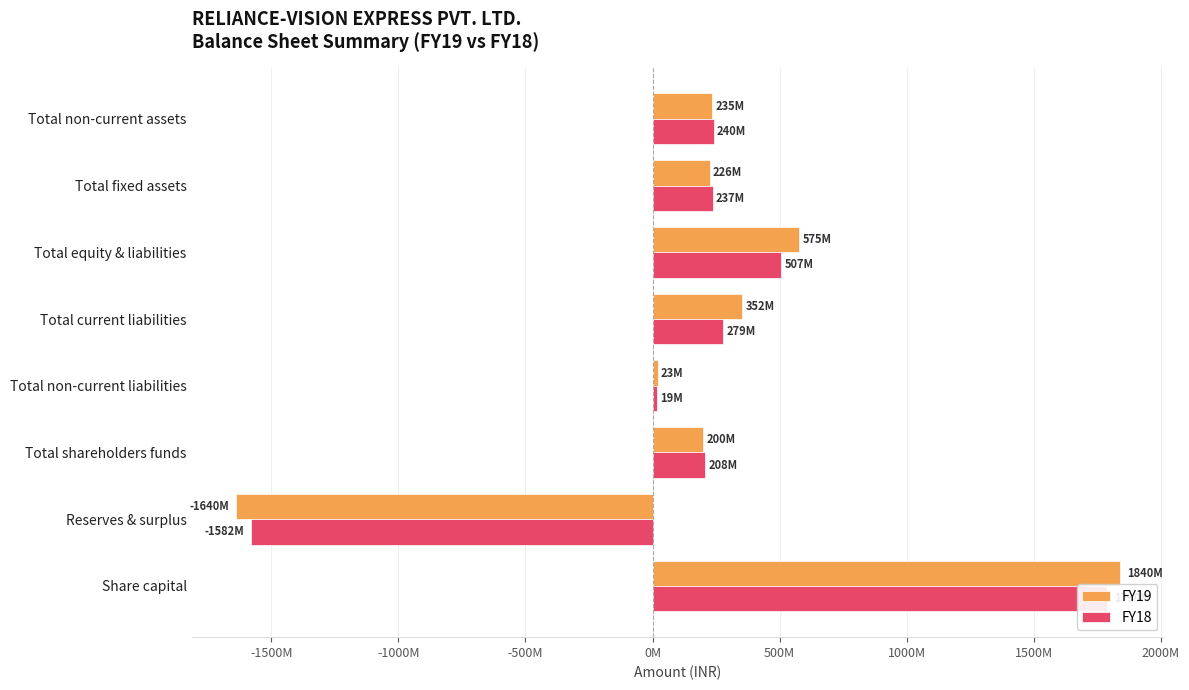

Rank the series by their average value, from lowest to highest.

FY18, FY19